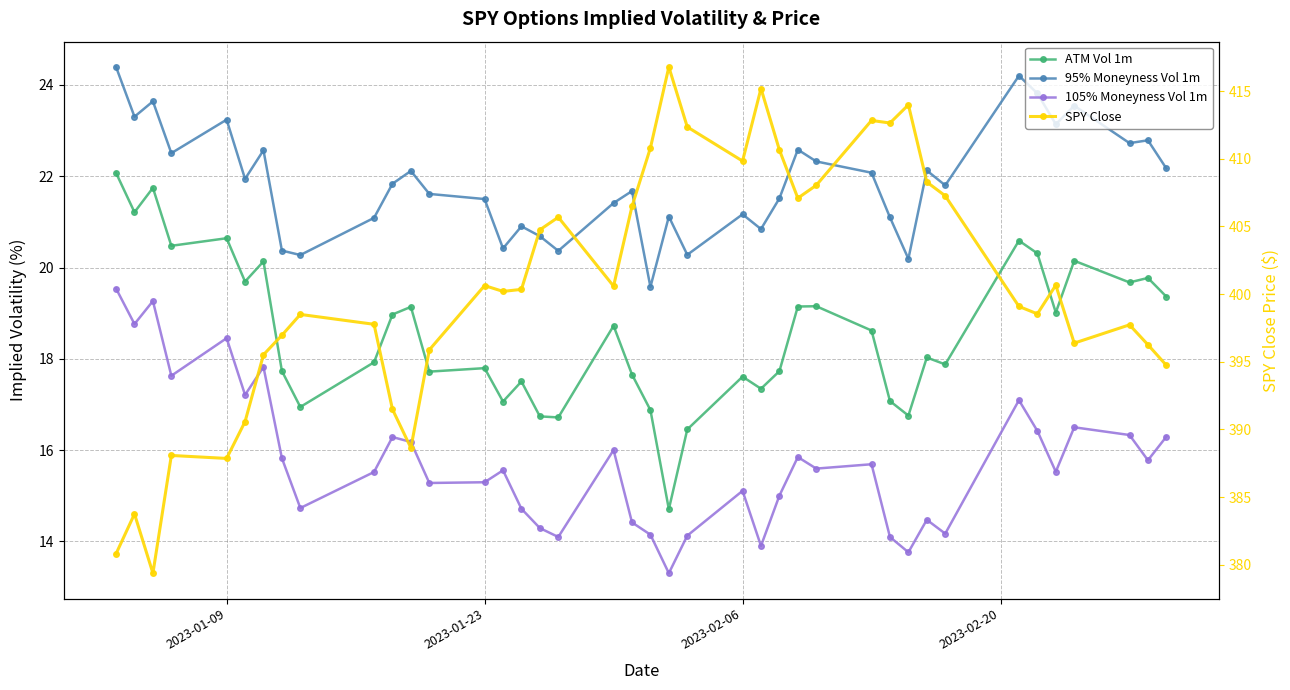

Which series has the largest total across all categories?

SPY Close